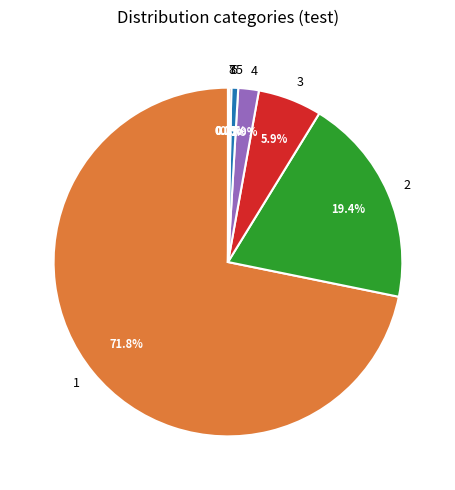

Which slice is the largest?

1